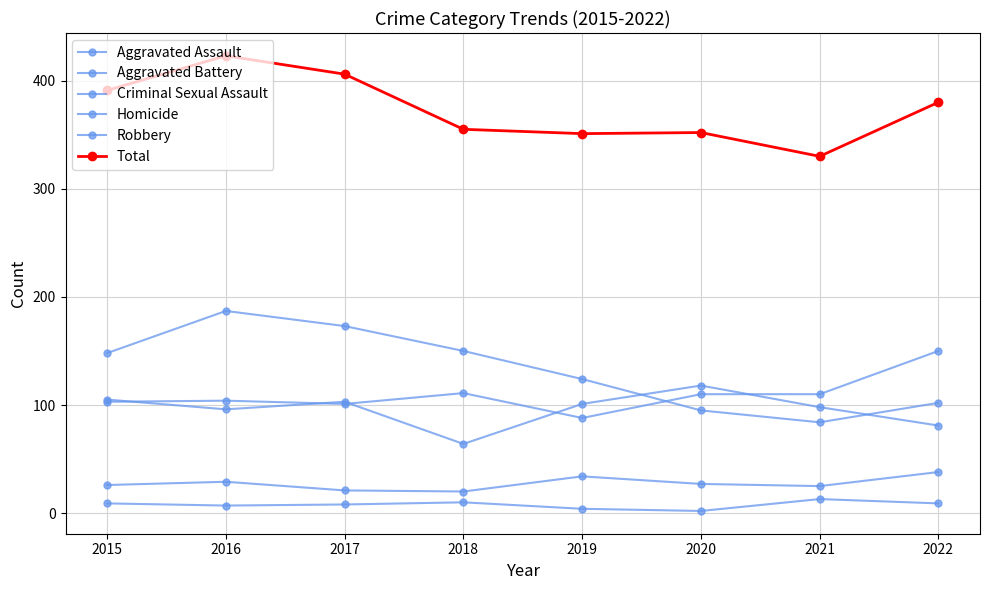

How many lines are shown in the chart?

6